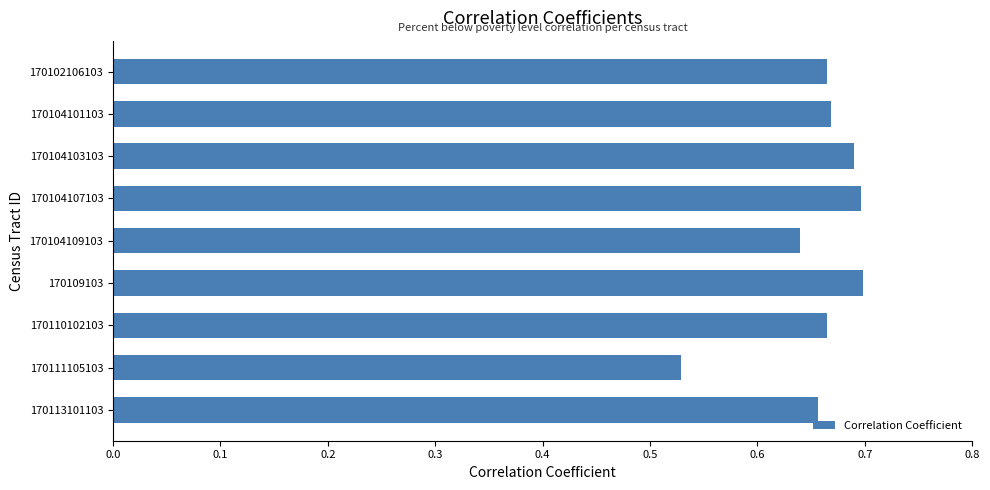

Does the chart contain stacked bars?

No